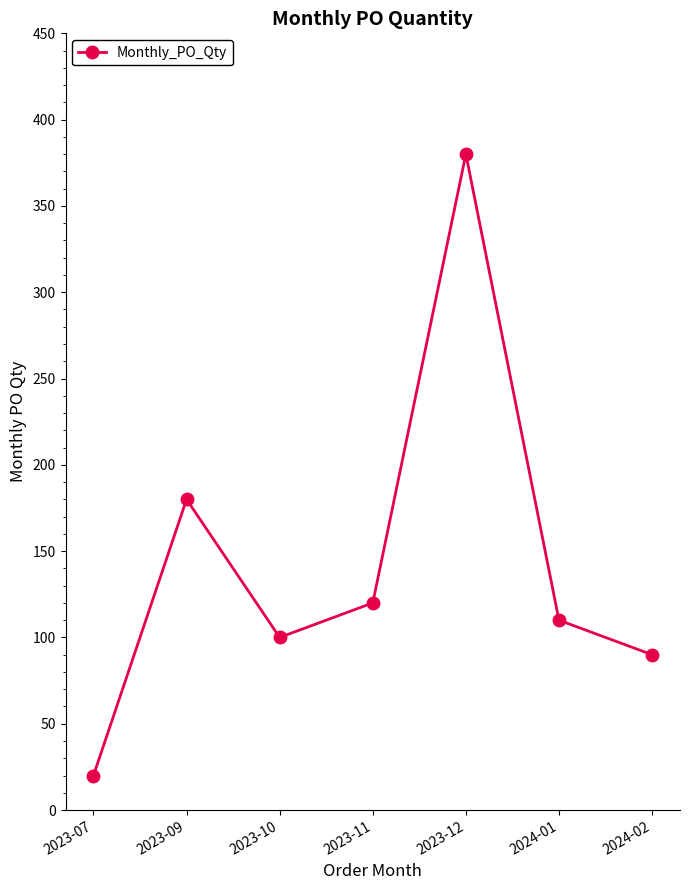

Rank the categories by value from highest to lowest.

2023-12, 2023-09, 2023-11, 2024-01, 2023-10, 2024-02, 2023-07